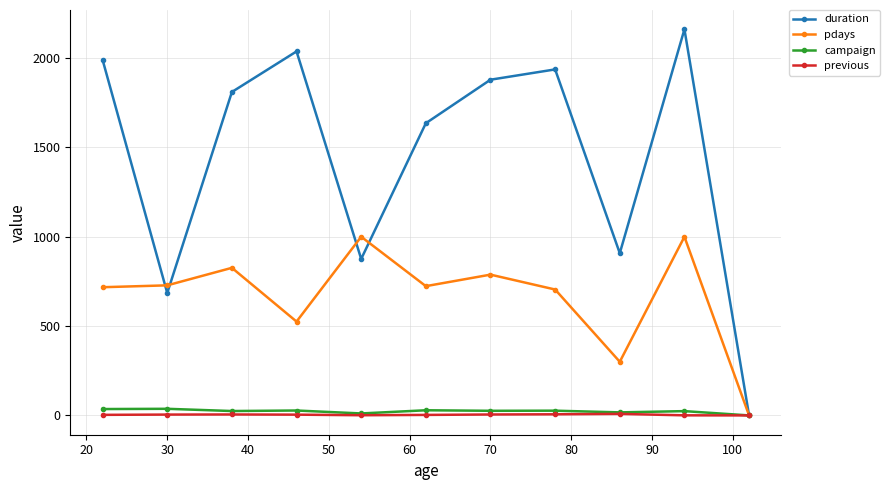

Which series has the widest spread of values?

duration